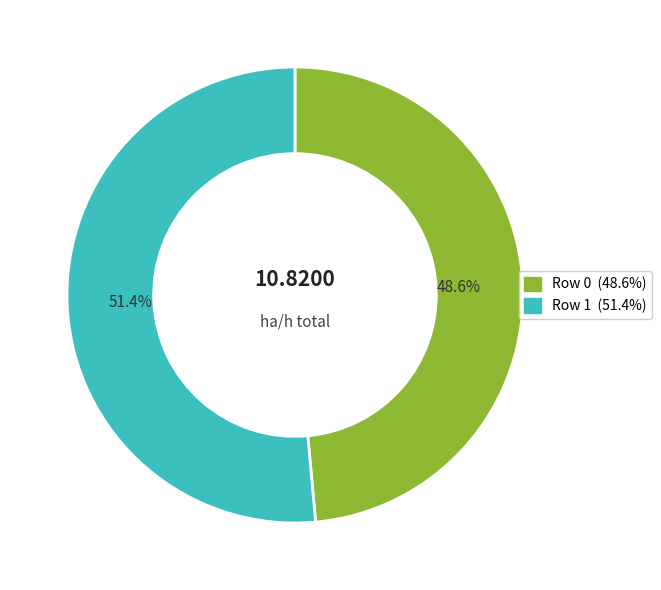

Which slice is the largest?

Row 1